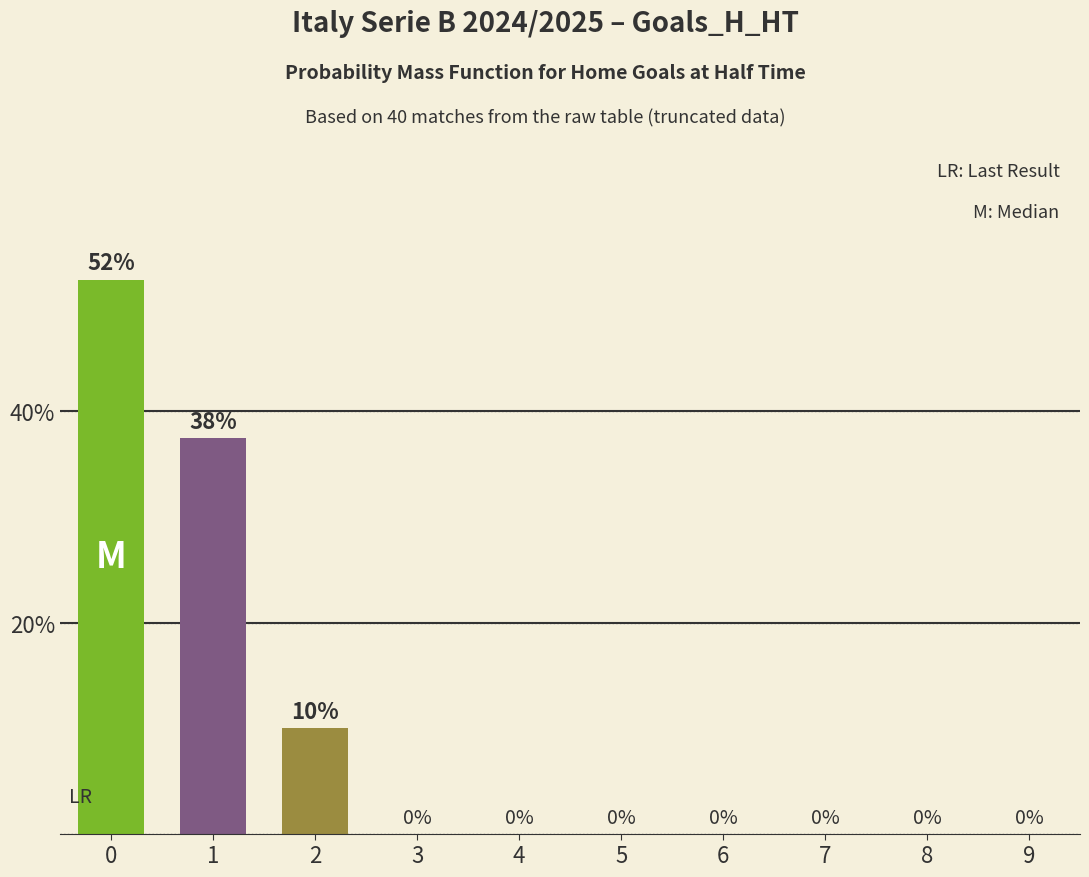

What is the sum of all values?

100.0